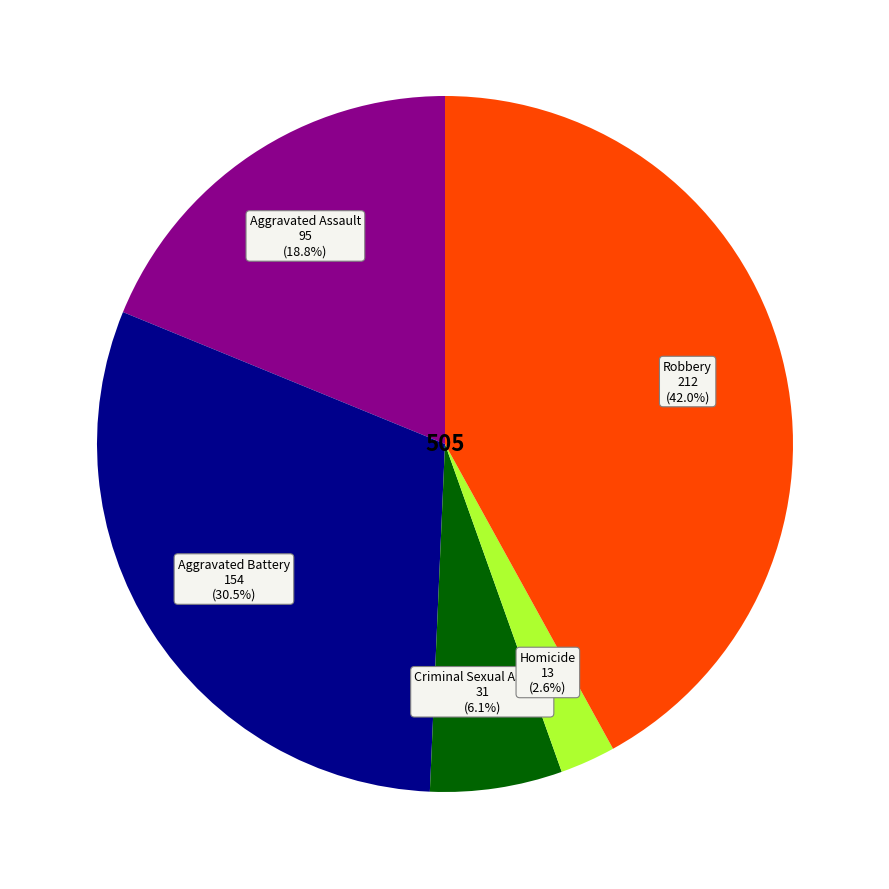

Does any single category account for the majority?

No